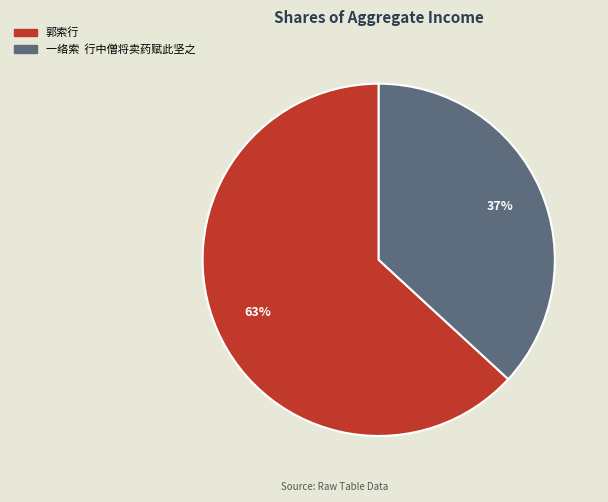

Combined, do 一络索 行中僧将卖药赋此坚之 and 郭索行 account for over 50%?

Yes